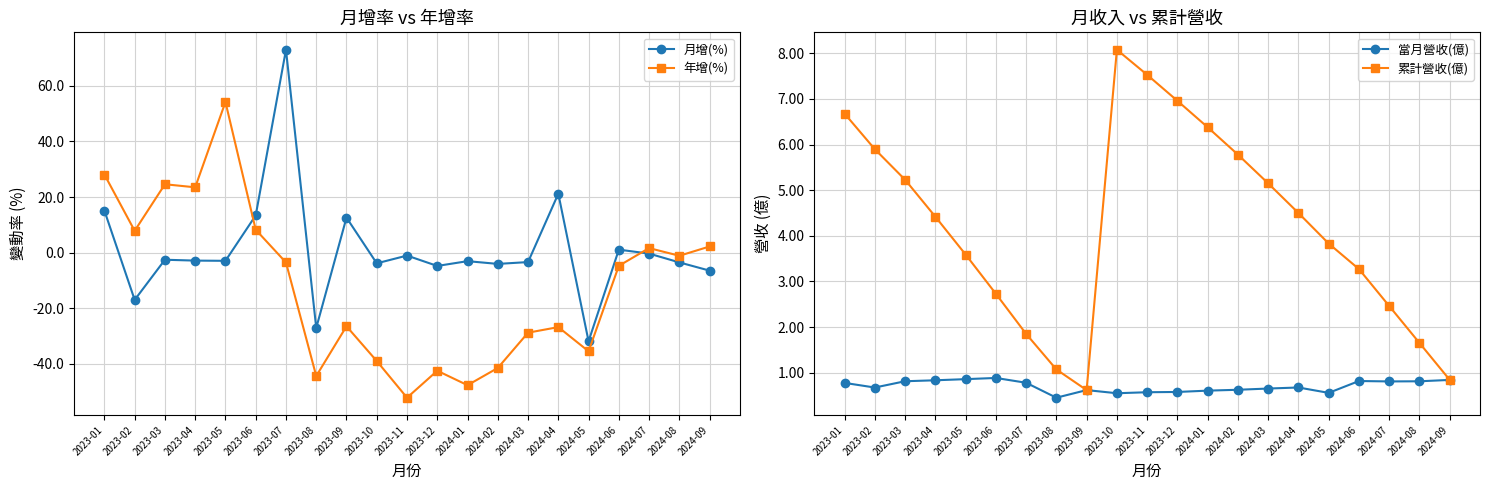

At how many categories does at least one series exceed 45?

2